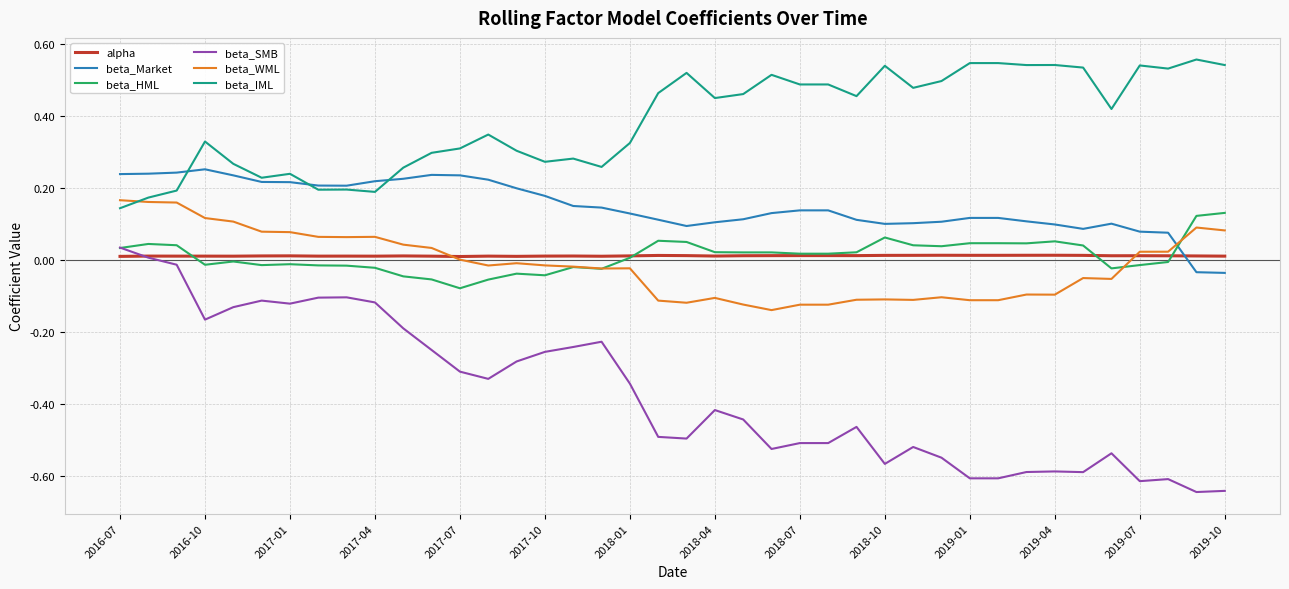

How many negative values does the beta_Market series have?

2